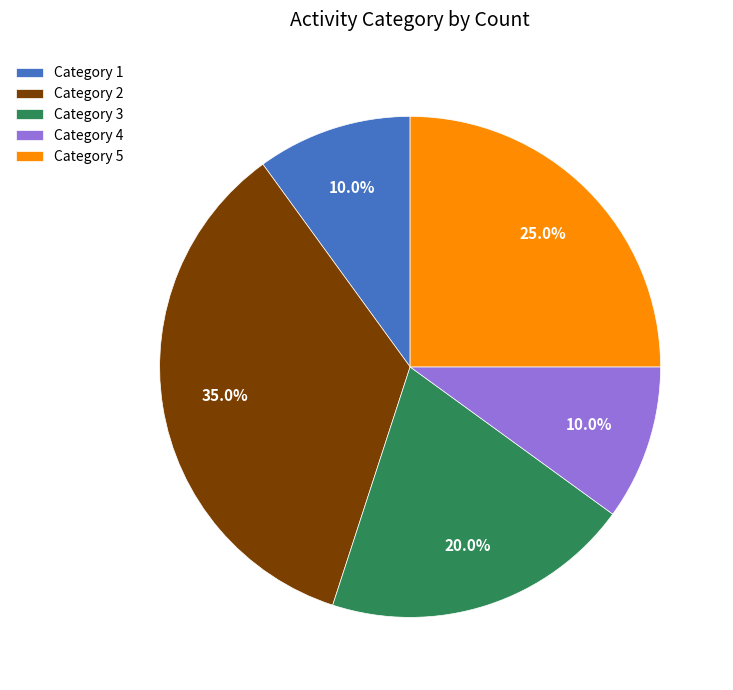

Does any single category account for the majority?

No